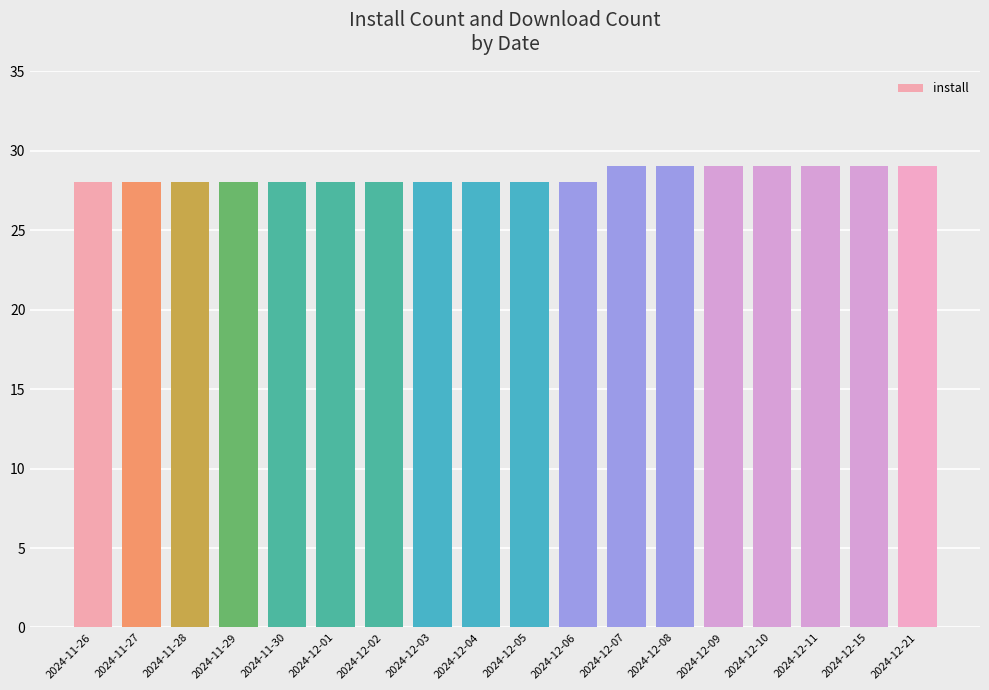

What position from the right is 2024-12-07?

7